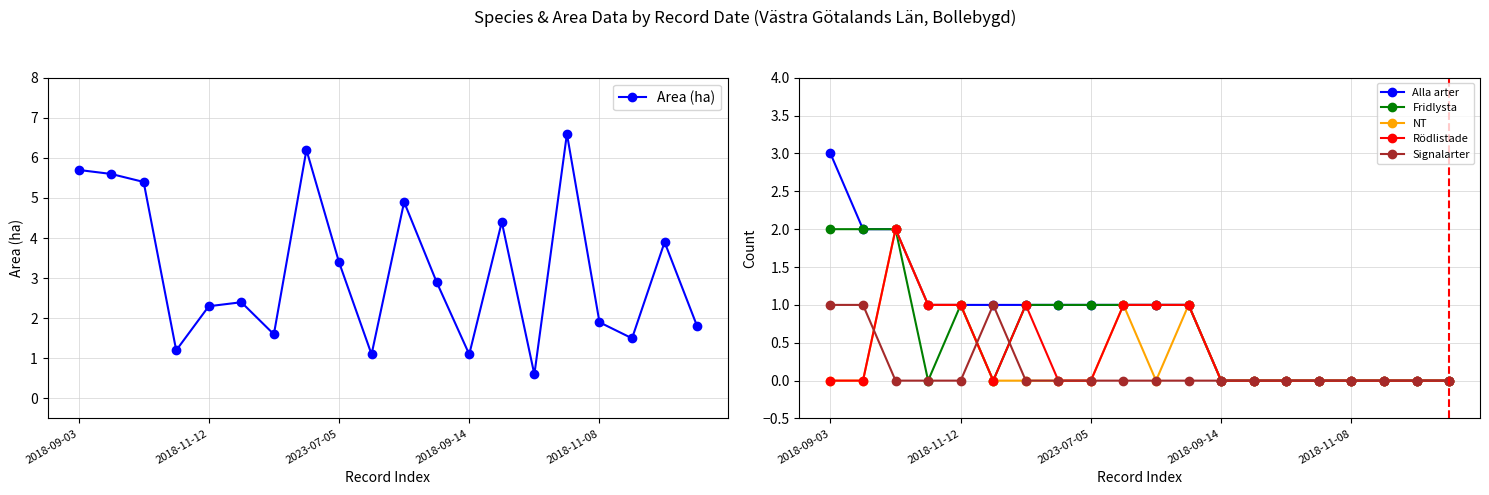

What are all the series names shown in the legend?

Area (ha), Alla arter, Fridlysta, NT, Rödlistade, Signalarter